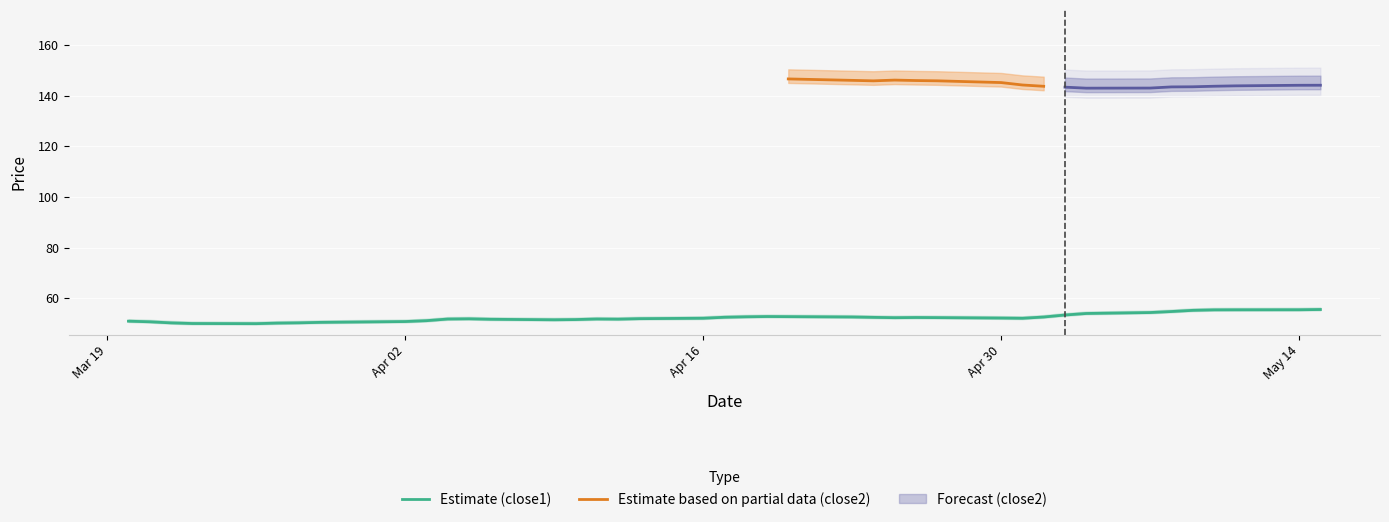

What is the maximum value for Estimate (close1)?

55.6